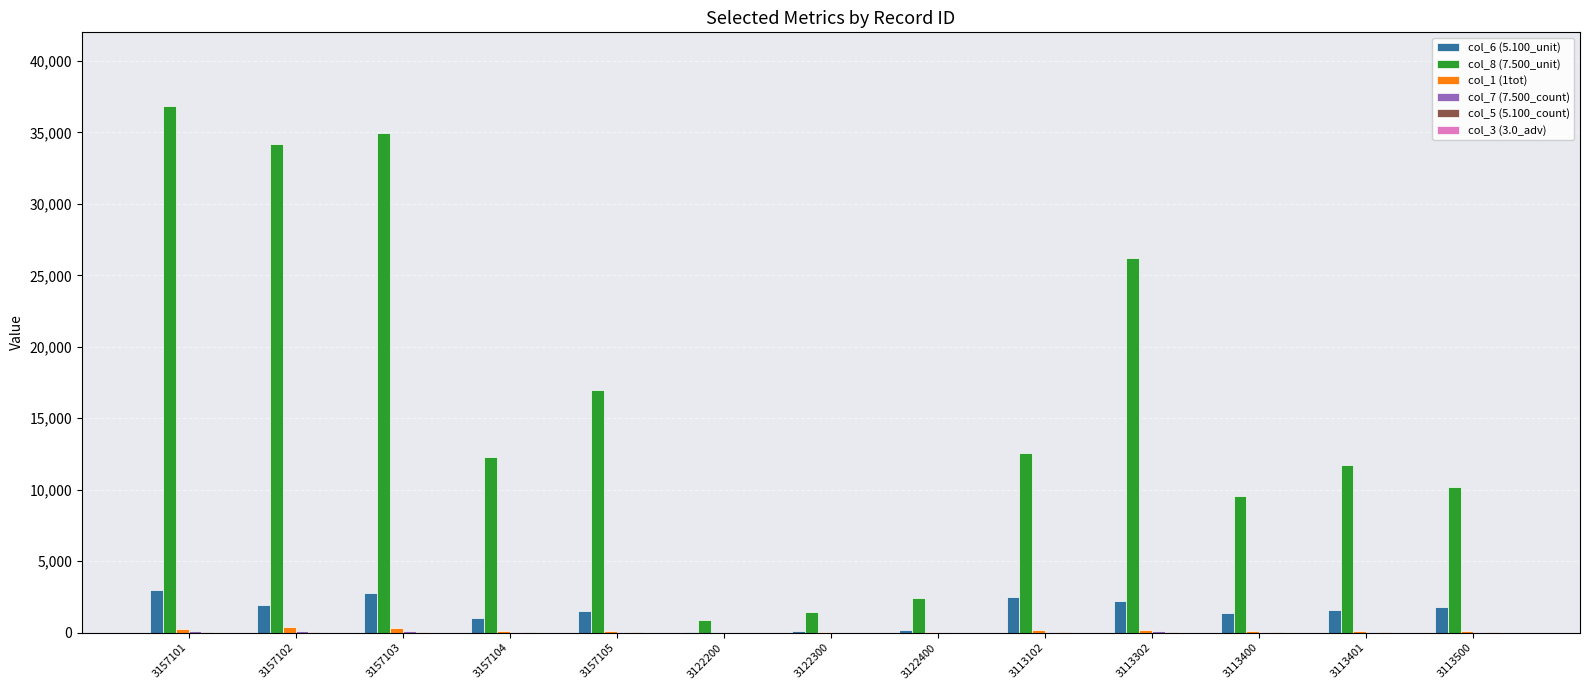

Which category has the highest value across all series?

3157101